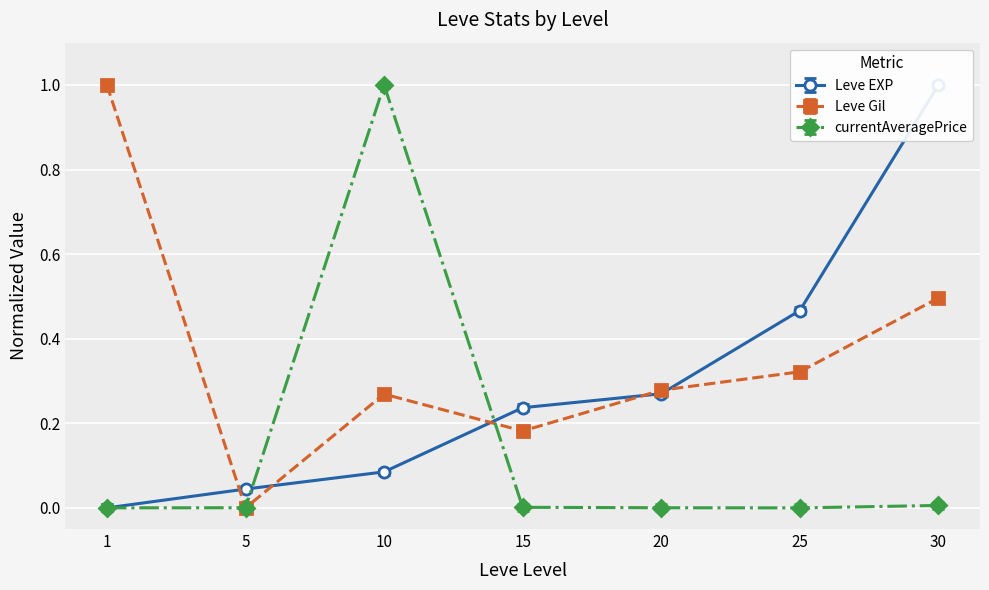

At which category is the sum across all series the highest?

30